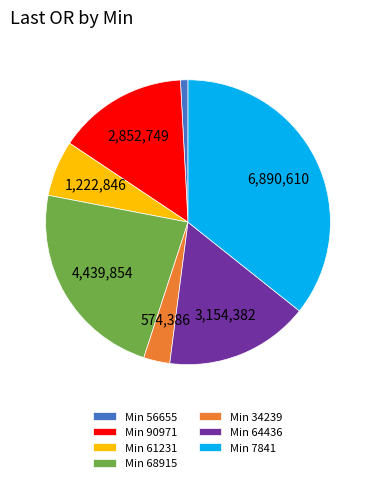

Do Min 68915 and Min 56655 together represent more than half of the pie?

No